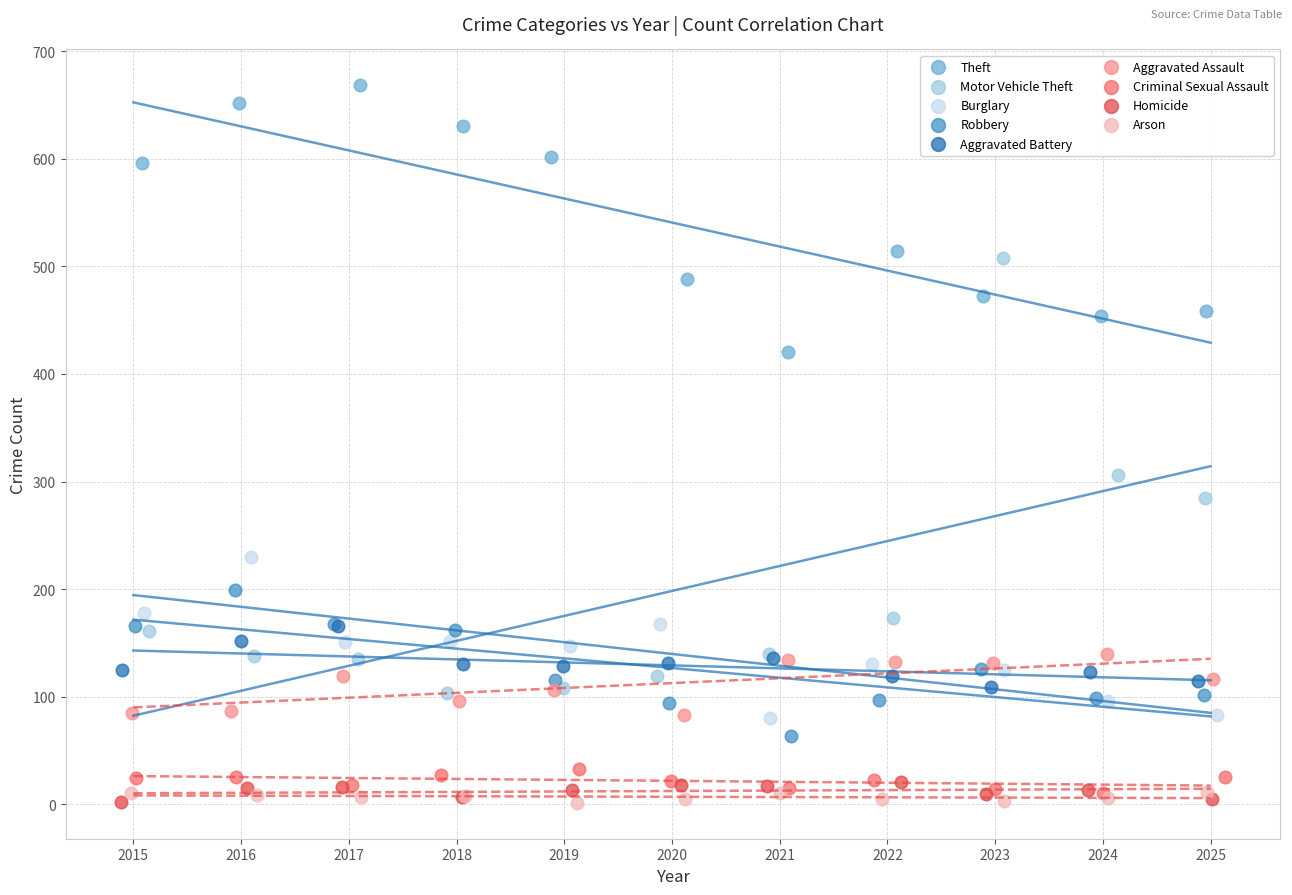

Which series contains the highest Y value?

Theft